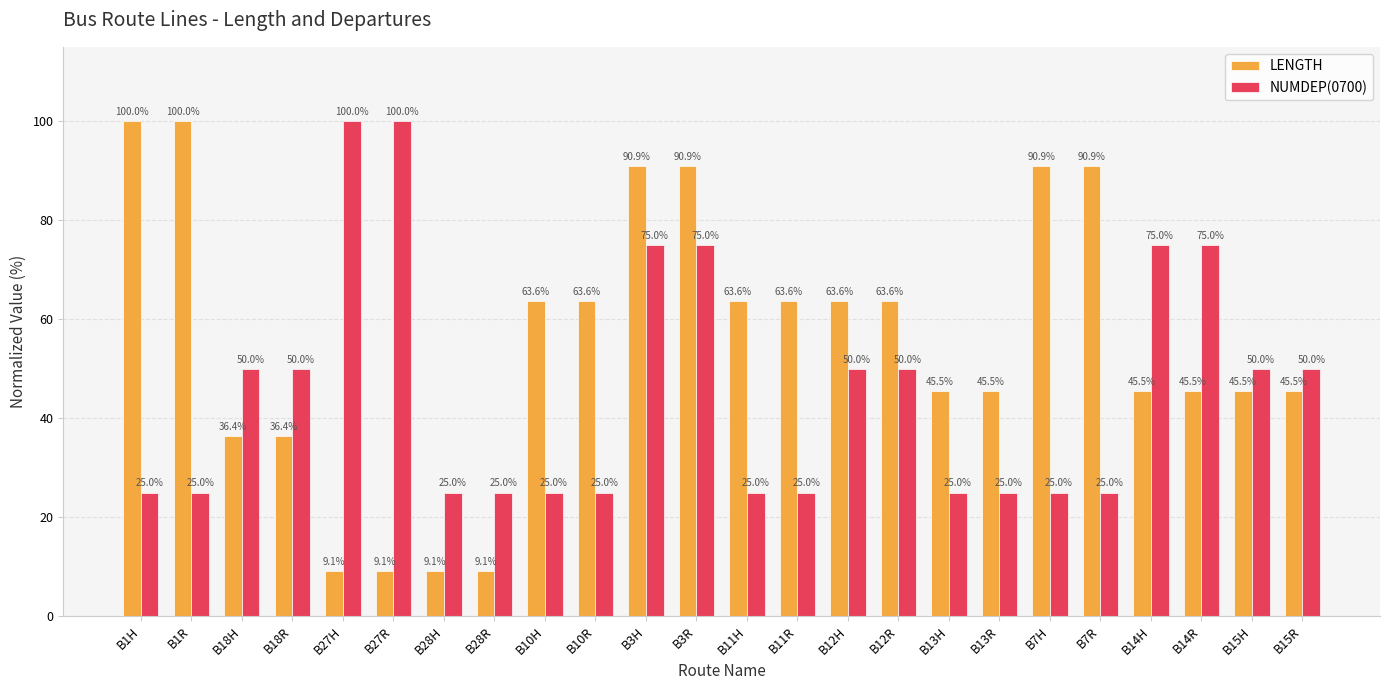

What is the difference between the highest and lowest values at B14R?

29.5